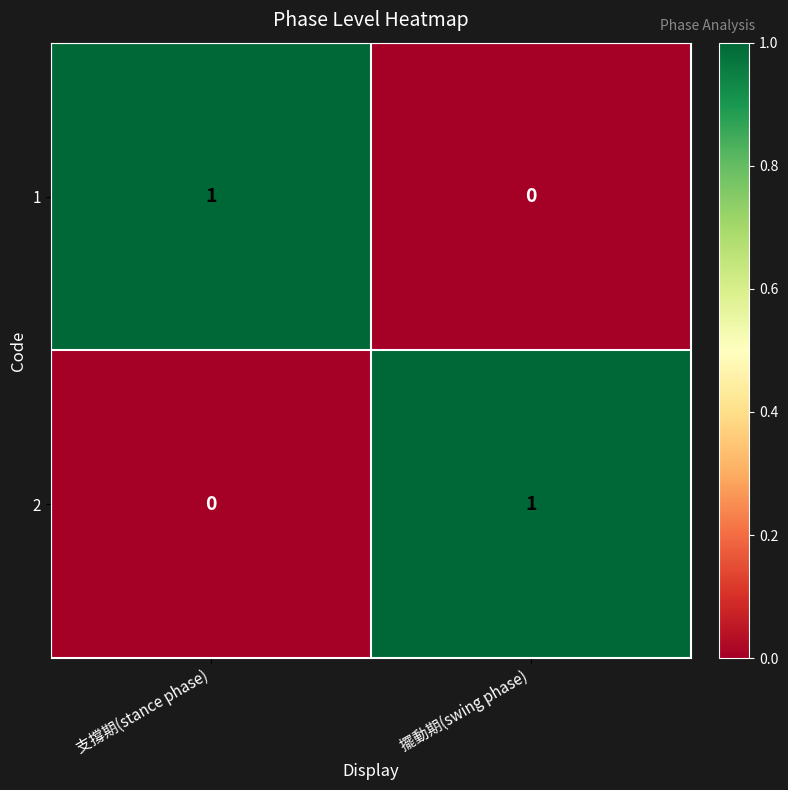

The 1 series shows 2 at 支撐期(stance phase). True or false?

False